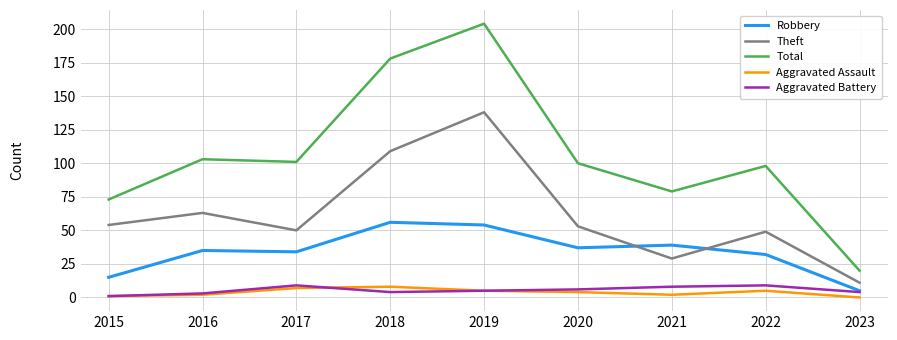

True or false: Theft and Total cross at least once.

False